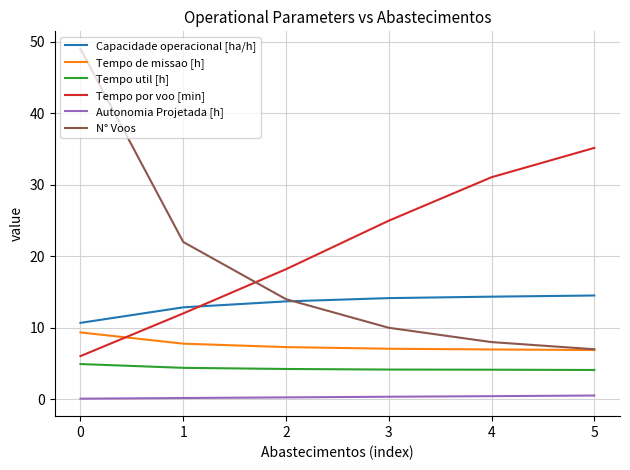

True or false: Capacidade operacional [ha/h] and Tempo de missao [h] cross at least once.

False